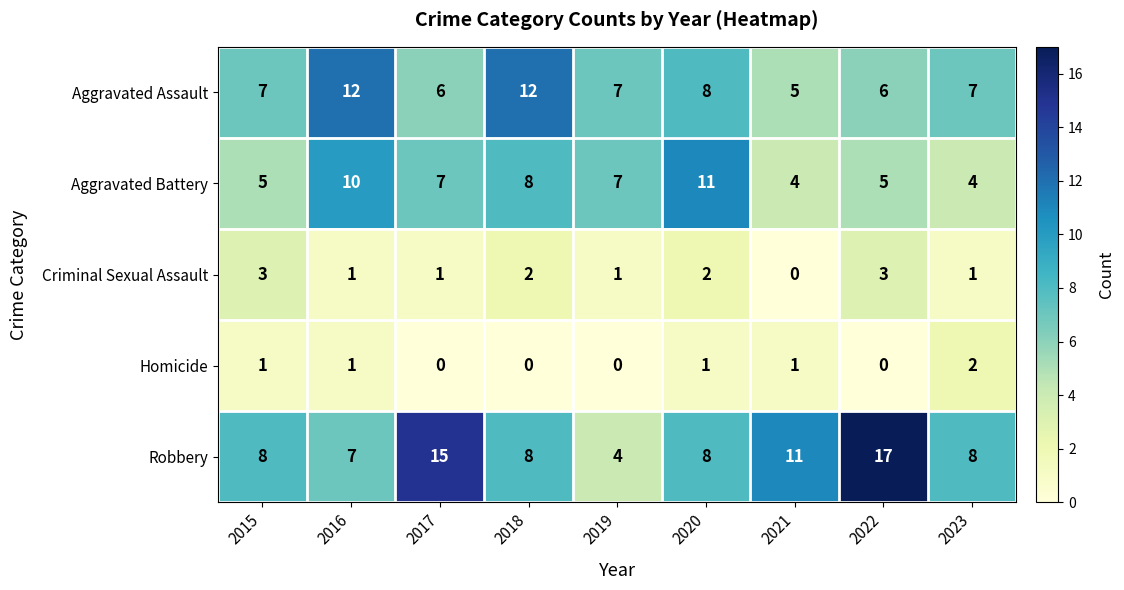

What is the average value of the Aggravated Battery series?

7